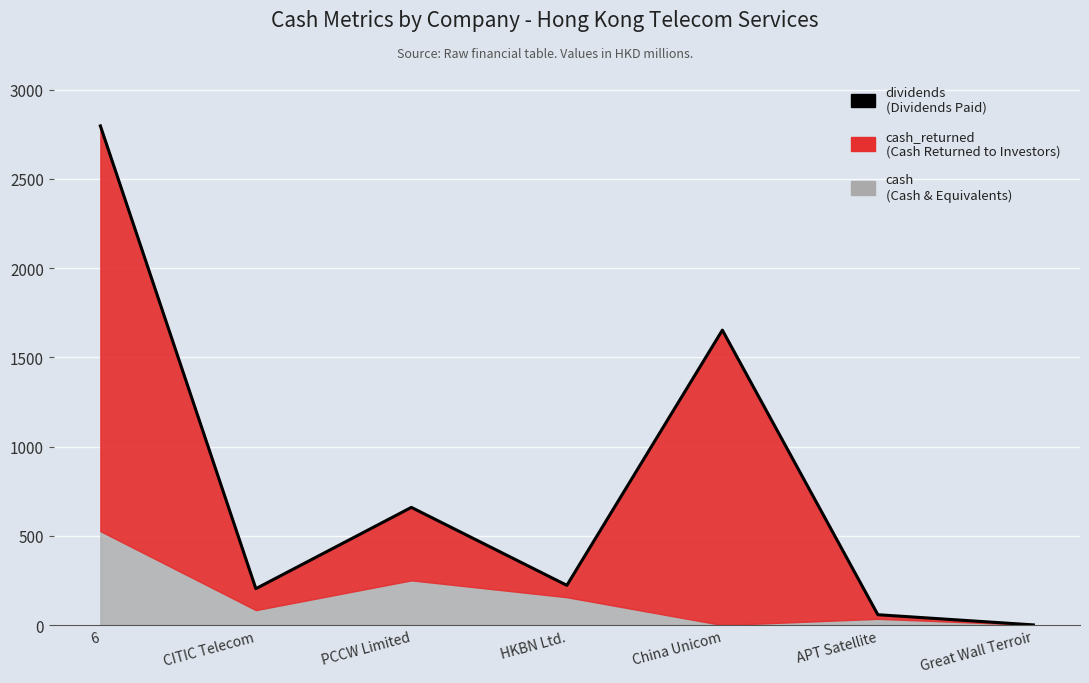

At which category does the data reach its first local valley?

CITIC Telecom